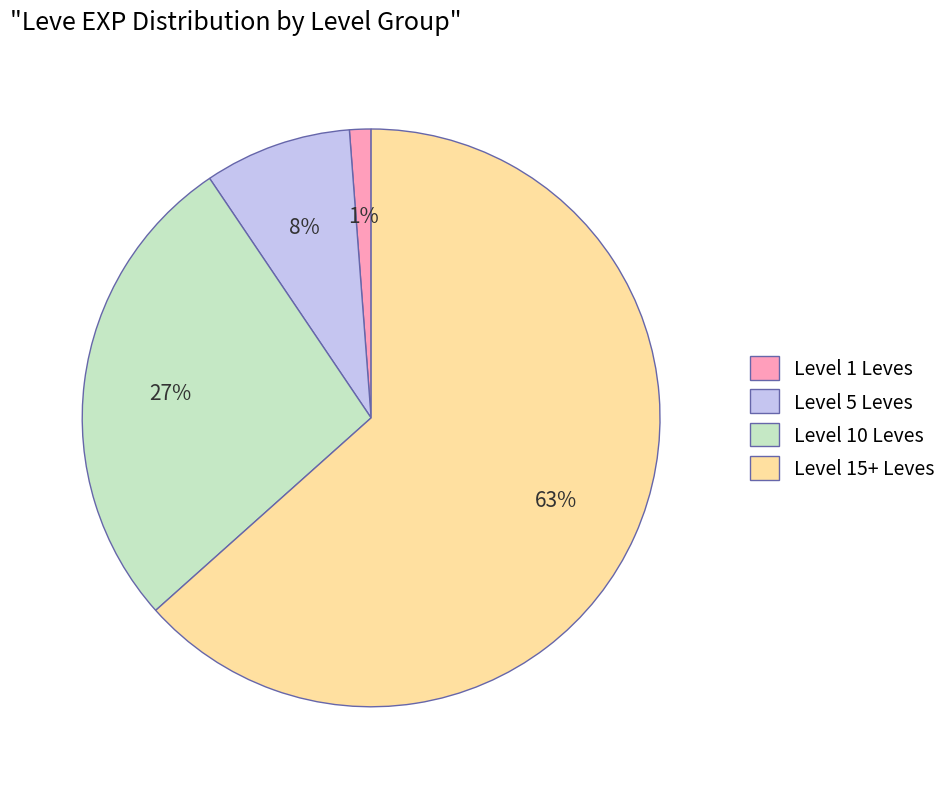

To the nearest percent, what is the average slice percentage?

25%